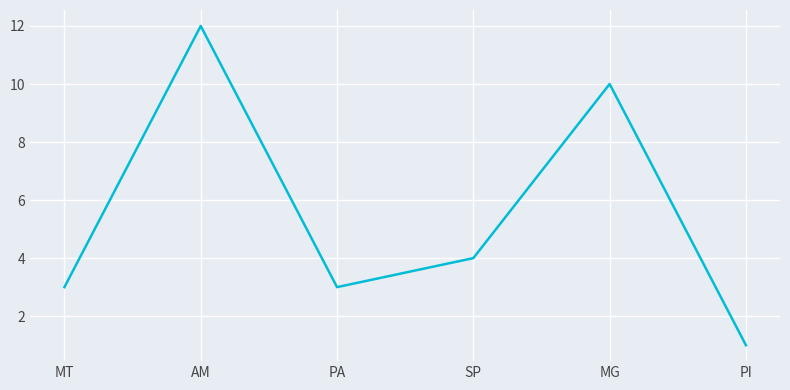

Where is the data nearest to the value 6?

SP